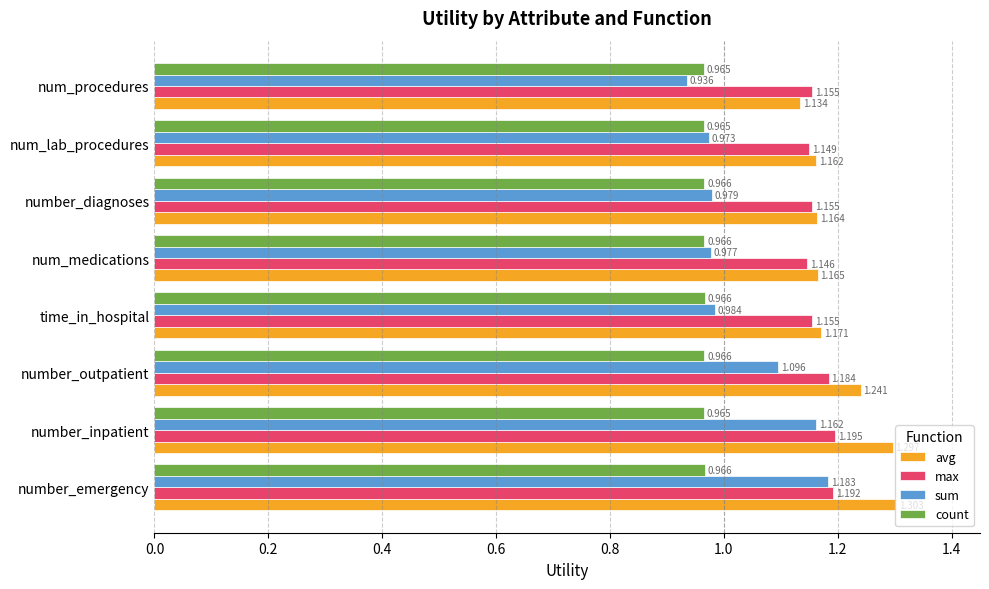

What are all the series names shown in the legend?

avg, max, sum, count